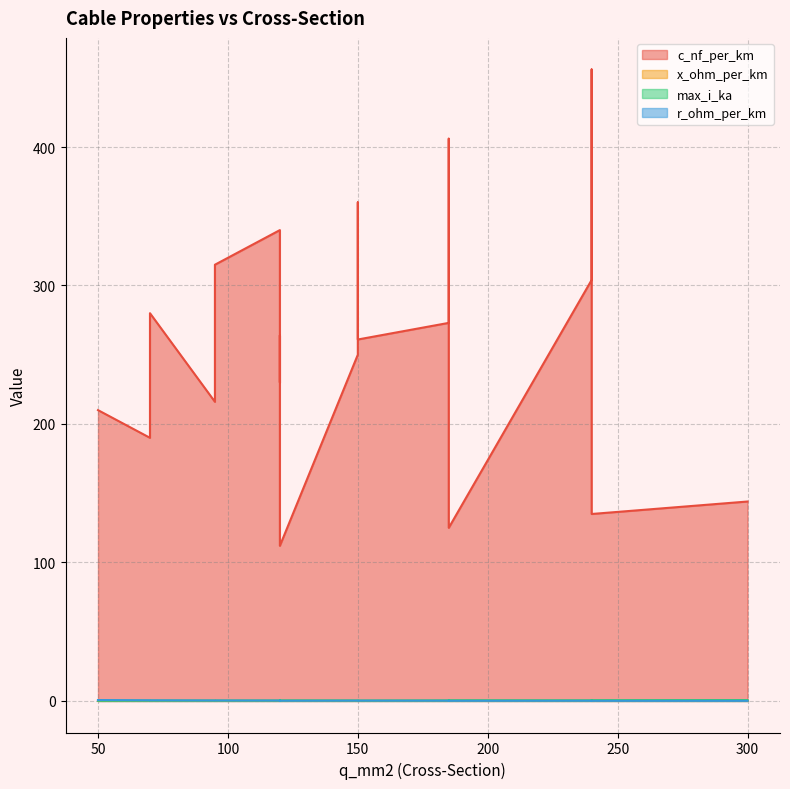

True or false: c_nf_per_km and max_i_ka intersect in this chart.

False